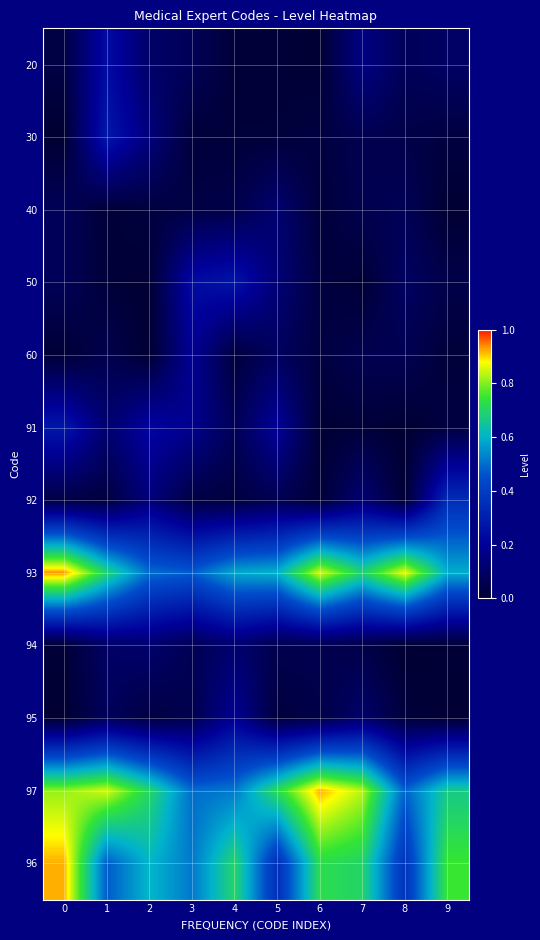

Reading left to right, transcribe all the data shown in this chart.

20: 0=0.0	1=0.2	2=0.1	3=0.1	4=0.0	5=0.0	6=0.0	7=0.2	8=0.1	9=0.1
30: 0=0.0	1=0.3	2=0.1	3=0.0	4=0.0	5=0.0	6=0.0	7=0.1	8=0.0	9=0.0
40: 0=0.1	1=0.0	2=0.0	3=0.0	4=0.0	5=0.1	6=0.0	7=0.1	8=0.1	9=0.0
50: 0=0.1	1=0.0	2=0.0	3=0.2	4=0.3	5=0.1	6=0.0	7=0.0	8=0.1	9=0.0
60: 0=0.0	1=0.1	2=0.0	3=0.2	4=0.0	5=0.1	6=0.0	7=0.1	8=0.1	9=0.0
91: 0=0.3	1=0.1	2=0.2	3=0.2	4=0.1	5=0.2	6=0.0	7=0.0	8=0.0	9=0.0
92: 0=0.0	1=0.0	2=0.1	3=0.0	4=0.0	5=0.1	6=0.0	7=0.1	8=0.0	9=0.3
93: 0=0.9	1=0.7	2=0.5	3=0.5	4=0.6	5=0.6	6=0.9	7=0.7	8=0.9	9=0.6
94: 0=0.0	1=0.1	2=0.1	3=0.1	4=0.1	5=0.1	6=0.1	7=0.0	8=0.0	9=0.0
95: 0=0.0	1=0.1	2=0.0	3=0.1	4=0.2	5=0.0	6=0.0	7=0.1	8=0.0	9=0.0
97: 0=0.8	1=0.9	2=0.7	3=0.5	4=0.5	5=0.7	6=0.9	7=0.8	8=0.5	9=0.7
96: 0=0.9	1=0.5	2=0.6	3=0.5	4=0.7	5=0.4	6=0.7	7=0.7	8=0.4	9=0.8